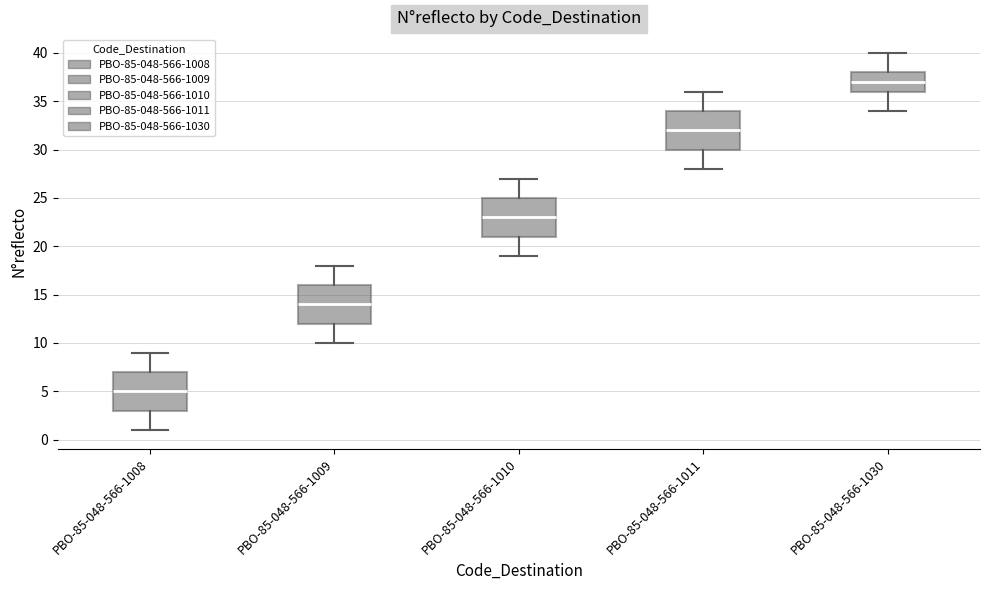

Reading left to right, read every box against the y-axis: the position of its median line, the range the box covers, and the ends of its whiskers. The values are not printed on the chart, so give them approximately, as read against the axis.

PBO-85-048-566-1008: median 5, box 3 to 7, whiskers 1 to 9
PBO-85-048-566-1009: median 14, box 12 to 16, whiskers 10 to 18
PBO-85-048-566-1010: median 23, box 21 to 25, whiskers 19 to 27
PBO-85-048-566-1011: median 32, box 30 to 34, whiskers 28 to 36
PBO-85-048-566-1030: median 37, box 36 to 38, whiskers 34 to 40